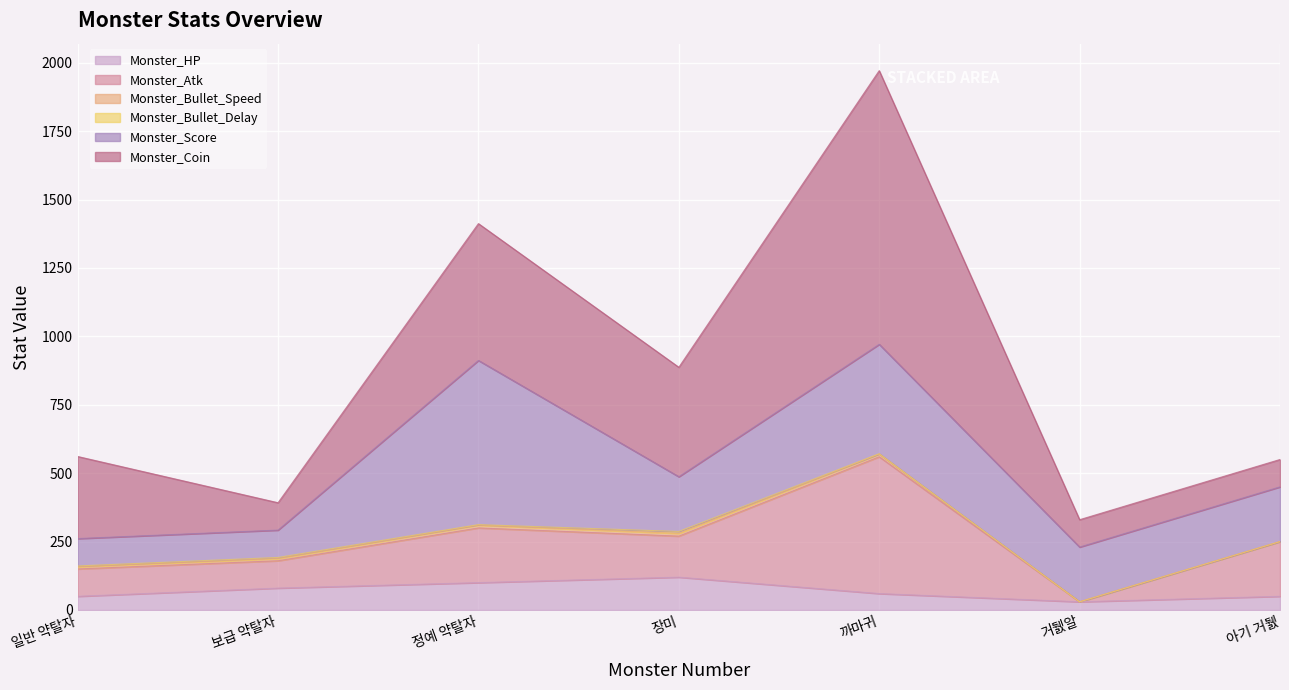

At which category is the sum across all series the highest?

까마귀